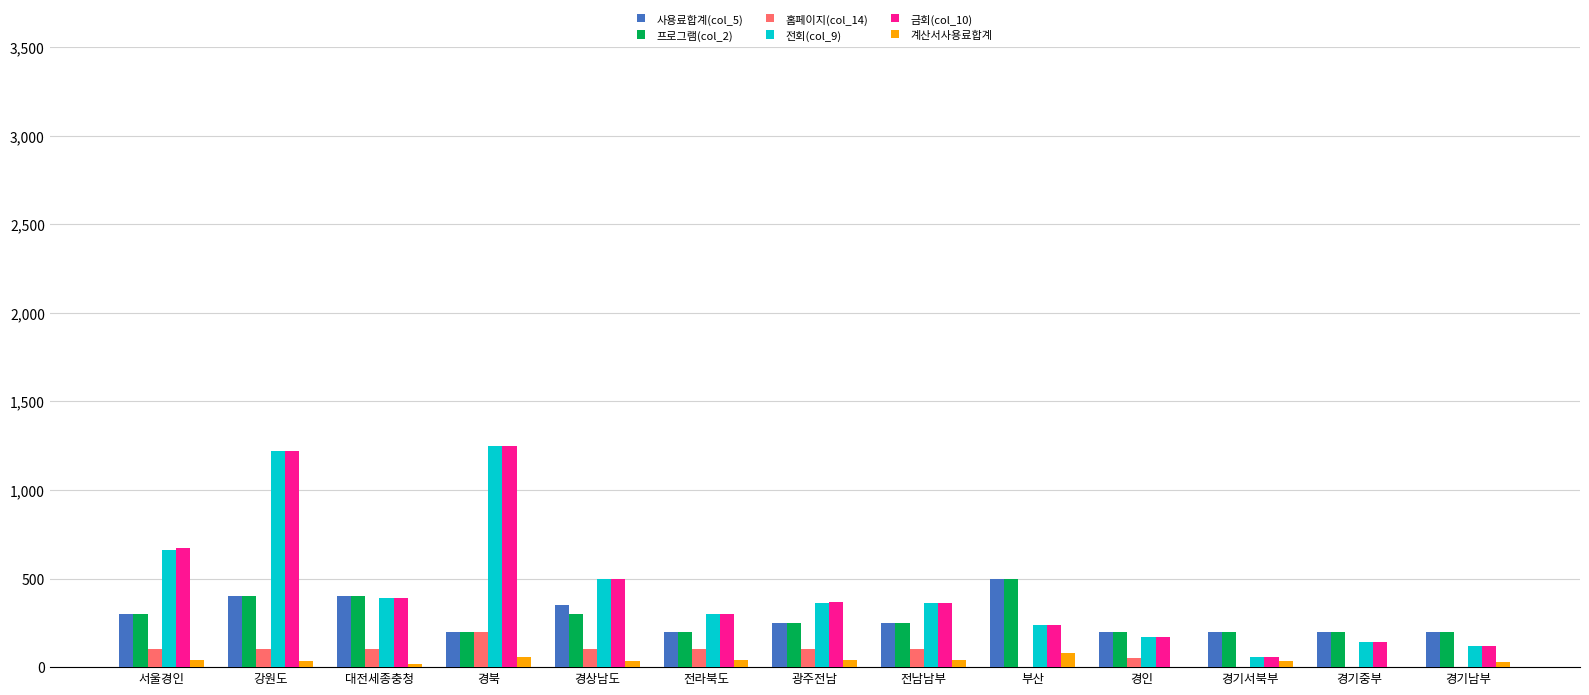

At which label does 홈페이지(col_14) reach its peak?

경북